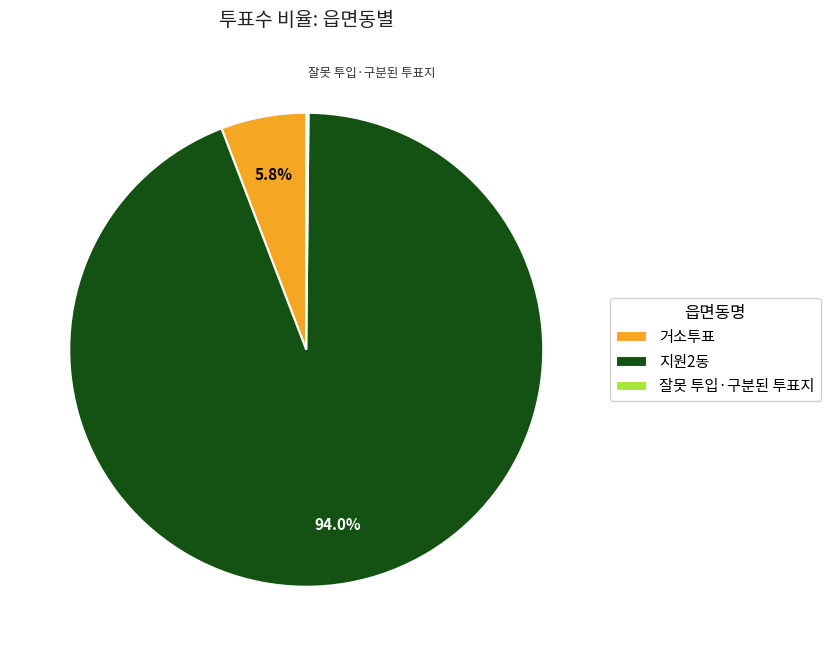

Is the sum of 지원2동 and 거소투표 greater than half?

Yes